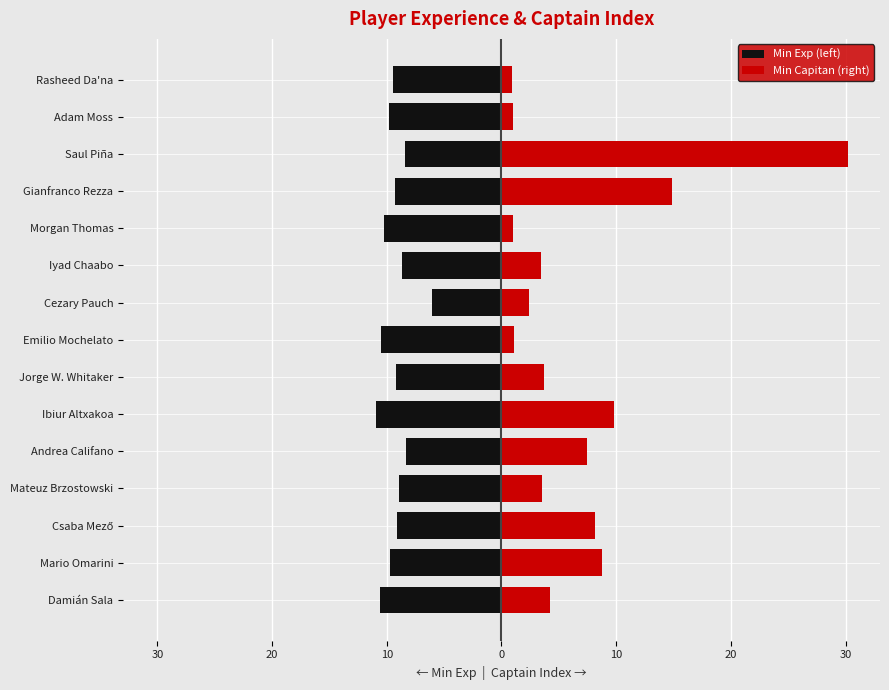

The Min Capitan (right) series shows 8.2 at Csaba Mező. True or false?

True